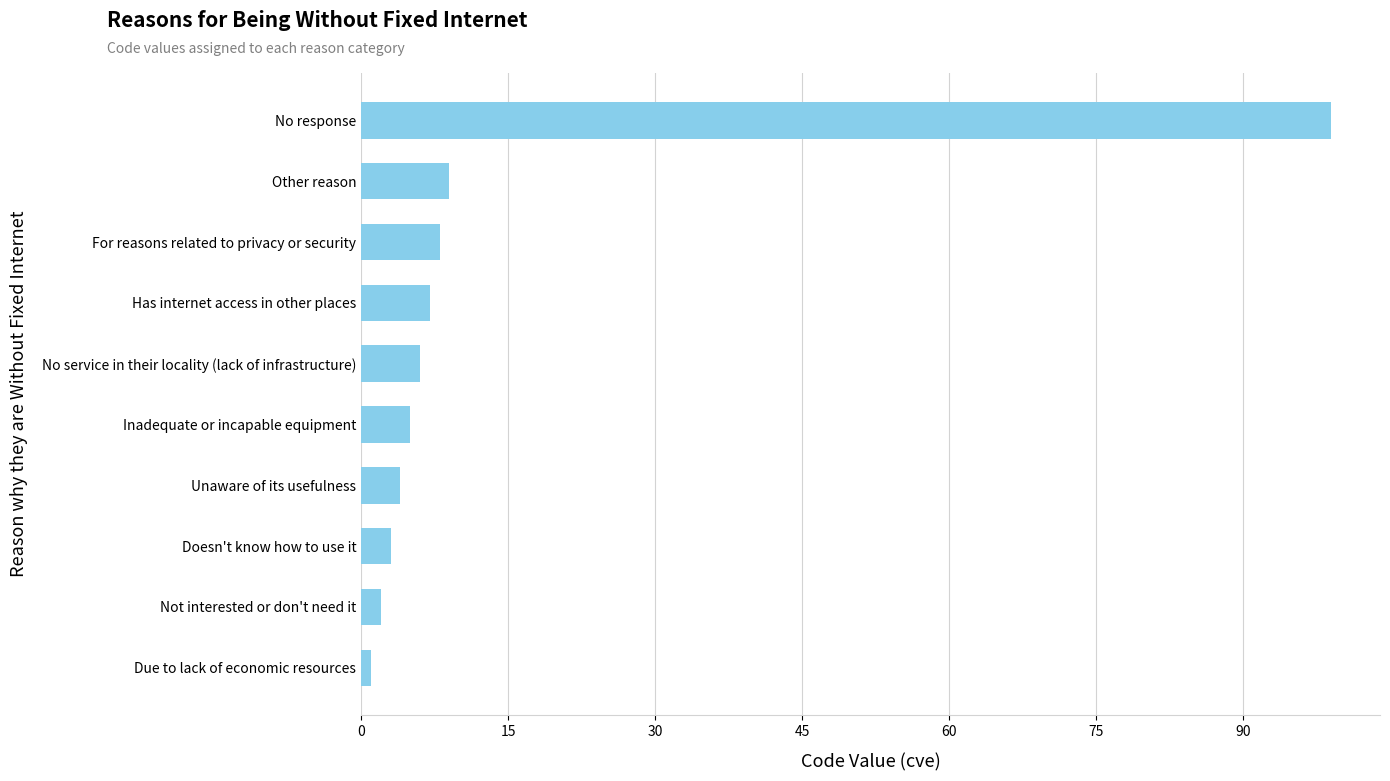

Count the number of data series in this chart.

1